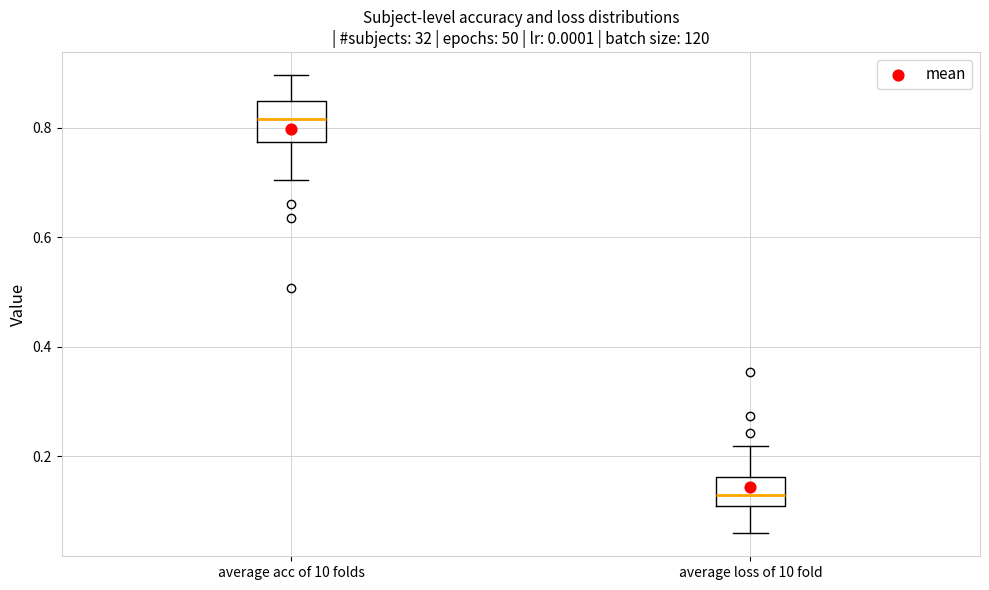

Where does the upper whisker of the box for average acc of 10 folds end on the y-axis? The values are not printed on the chart, so give them approximately, as read against the axis.

0.90